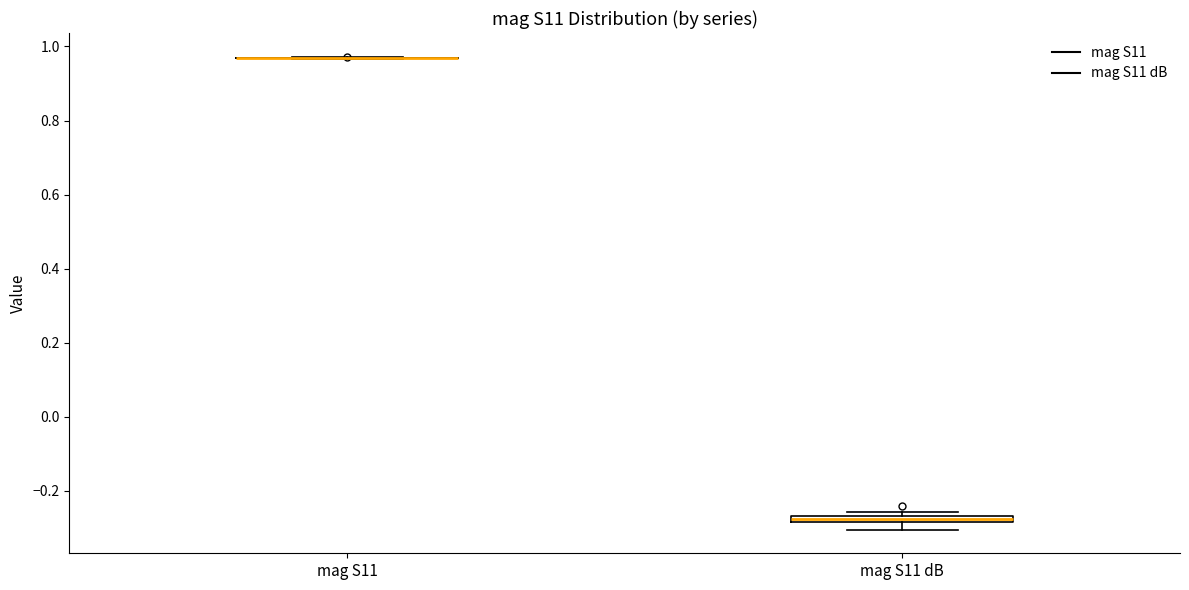

Where does the lower whisker of the box for mag S11 dB end on the y-axis? The values are not printed on the chart, so give them approximately, as read against the axis.

-0.30